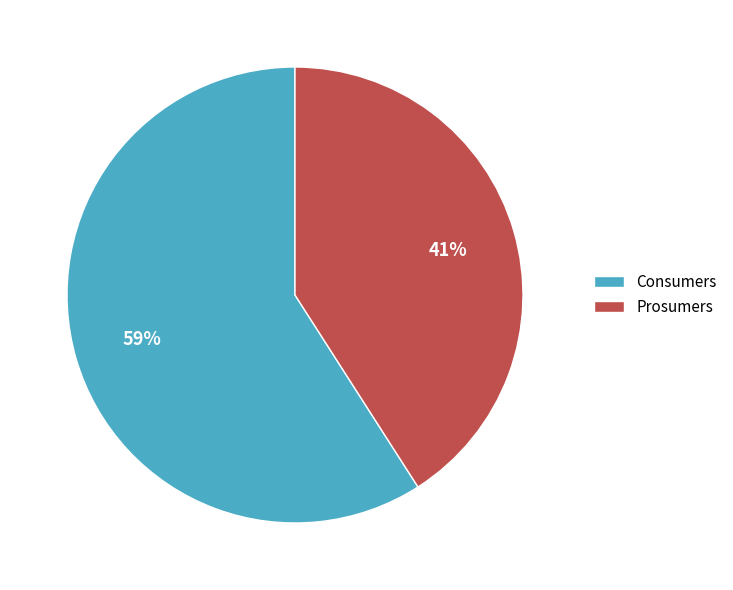

Combined, do Consumers and Prosumers account for over 50%?

Yes